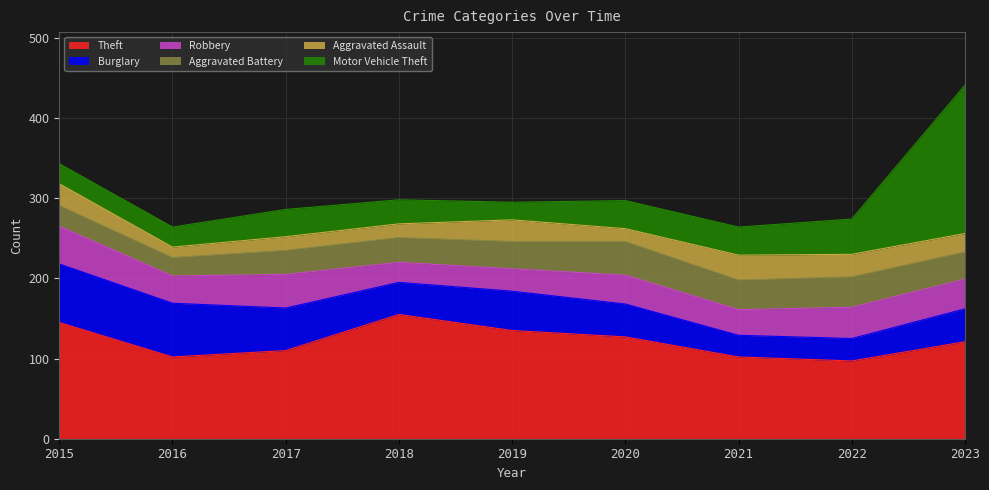

What is the difference between the second highest and minimum values in the Aggravated Battery series?

15